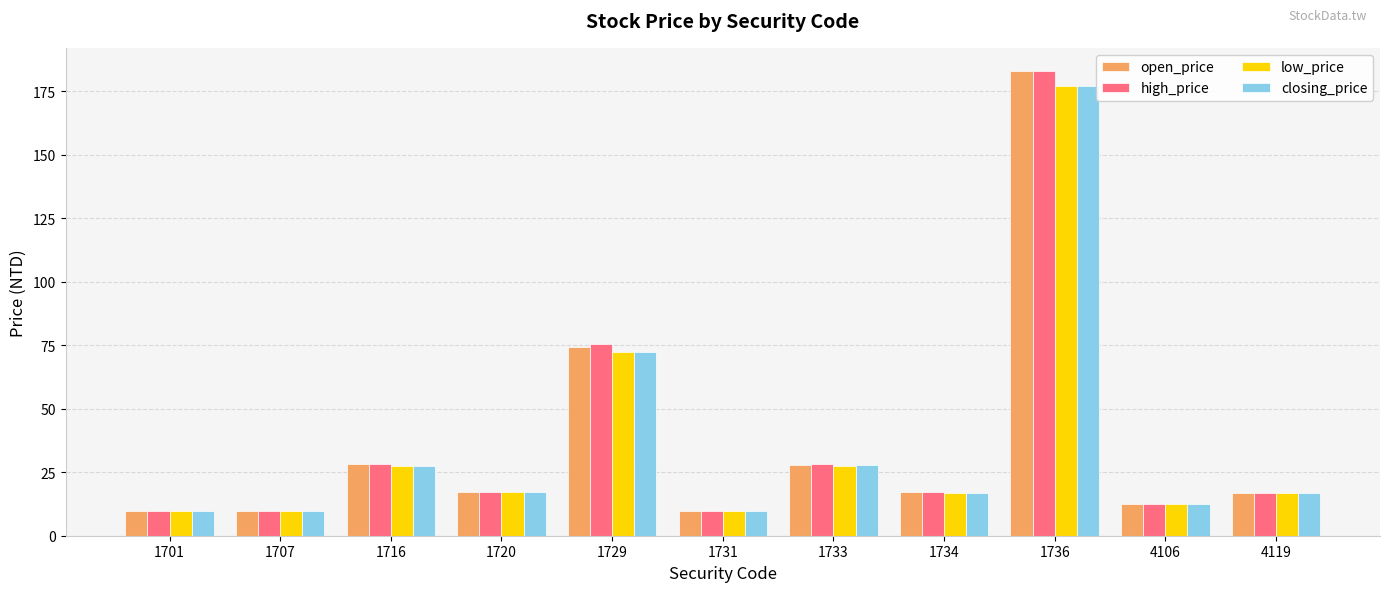

At which label does low_price reach its peak?

1736